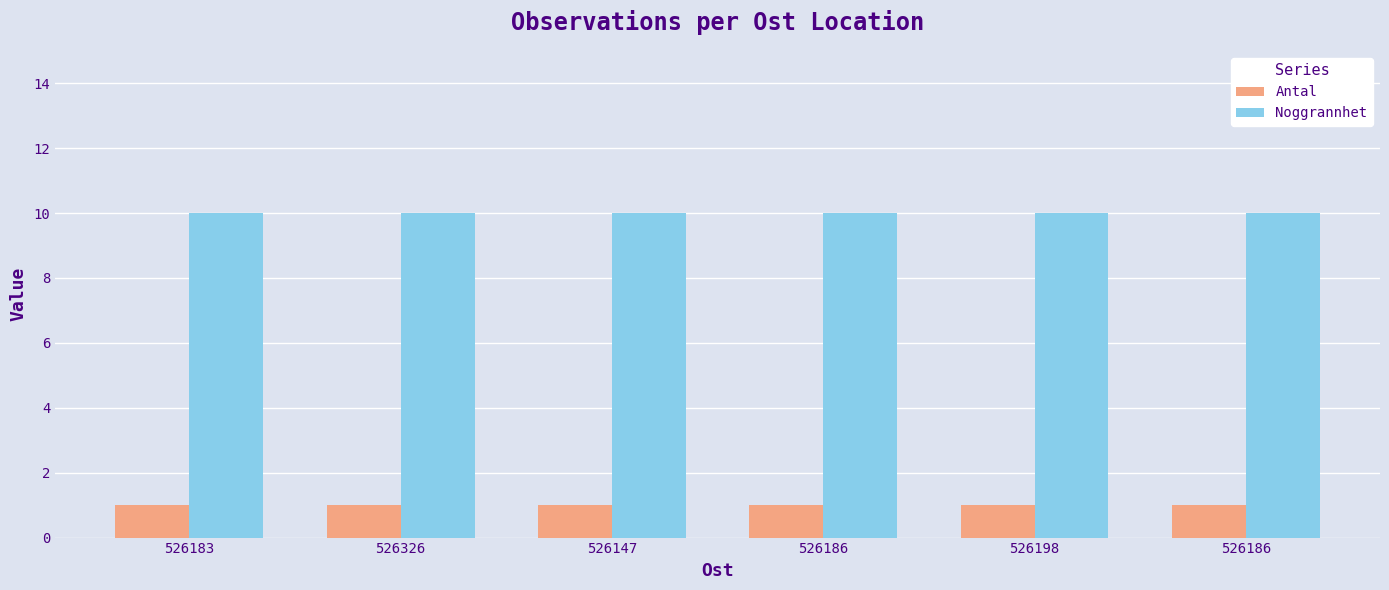

What are all the series names shown in the legend?

Antal, Noggrannhet